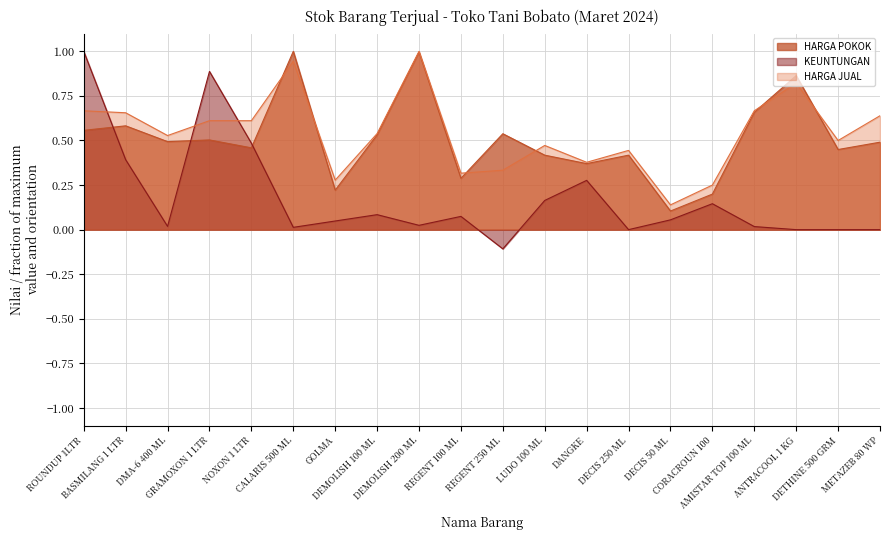

Reading left to right, extract all data points from this chart.

HARGA POKOK: ROUNDUP 1LTR=0.6	BASMILANG 1 LTR=0.6	DMA-6 400 ML=0.5	GRAMOXON 1 LTR=0.5	NOXON 1 LTR=0.5	CALARIS 500 ML=1.0	GOLMA=0.2	DEMOLISH 100 ML=0.5	DEMOLISH 200 ML=1.0	REGENT 100 ML=0.3	REGENT 250 ML=0.5	LUDO 100 ML=0.4	DANGKE=0.4	DECIS 250 ML=0.4	DECIS 50 ML=0.1	CORACROUN 100=0.2	AMISTAR TOP 100 ML=0.7	ANTRACOOL 1 KG=0.9	DETHINE 500 GRM=0.4	METAZEB 80 WP=0.5
KEUNTUNGAN: ROUNDUP 1LTR=1.0	BASMILANG 1 LTR=0.4	DMA-6 400 ML=0.0	GRAMOXON 1 LTR=0.9	NOXON 1 LTR=0.5	CALARIS 500 ML=0.0	GOLMA=0.0	DEMOLISH 100 ML=0.1	DEMOLISH 200 ML=0.0	REGENT 100 ML=0.1	REGENT 250 ML=-0.1	LUDO 100 ML=0.2	DANGKE=0.3	DECIS 250 ML=0.0	DECIS 50 ML=0.1	CORACROUN 100=0.1	AMISTAR TOP 100 ML=0.0	ANTRACOOL 1 KG=0.0	DETHINE 500 GRM=0.0	METAZEB 80 WP=0.0
HARGA JUAL: ROUNDUP 1LTR=0.7	BASMILANG 1 LTR=0.7	DMA-6 400 ML=0.5	GRAMOXON 1 LTR=0.6	NOXON 1 LTR=0.6	CALARIS 500 ML=0.9	GOLMA=0.3	DEMOLISH 100 ML=0.5	DEMOLISH 200 ML=1.0	REGENT 100 ML=0.3	REGENT 250 ML=0.3	LUDO 100 ML=0.5	DANGKE=0.4	DECIS 250 ML=0.4	DECIS 50 ML=0.1	CORACROUN 100=0.2	AMISTAR TOP 100 ML=0.7	ANTRACOOL 1 KG=0.8	DETHINE 500 GRM=0.5	METAZEB 80 WP=0.6